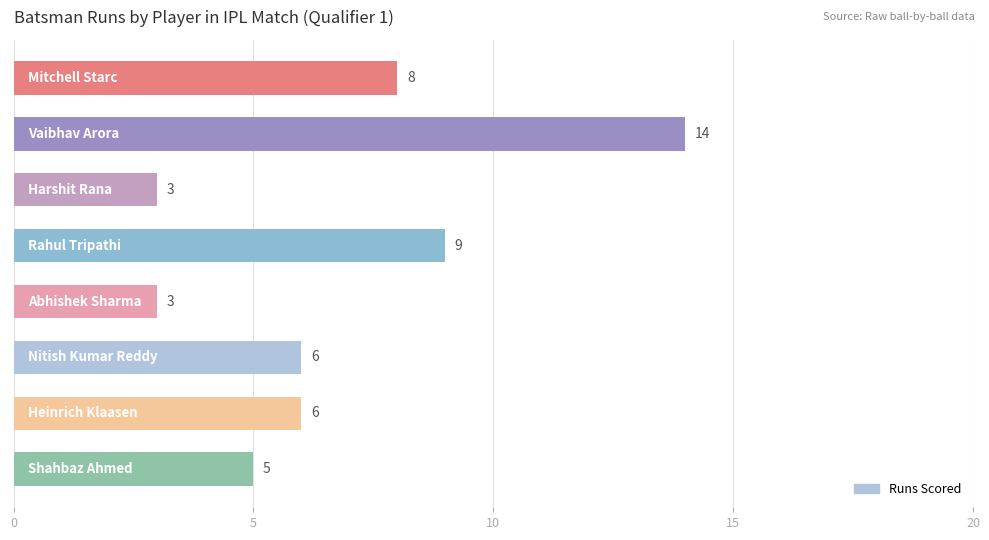

What is the maximum value shown in the chart?

14